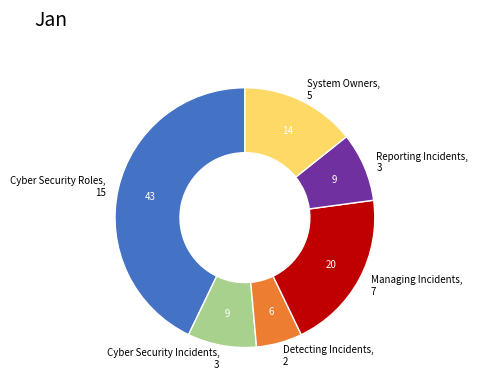

Combined, do Cyber Security Roles and System Owners account for over 50%?

Yes